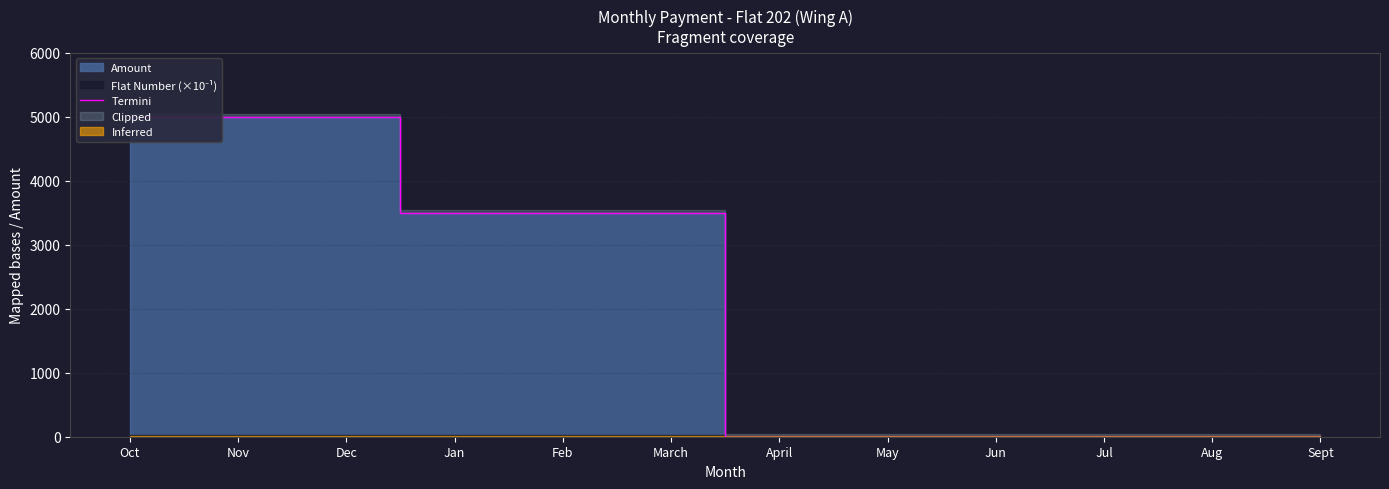

Reading right to left, transcribe all the data shown in this chart.

Sept=0	Aug=0	Jul=0	Jun=0	May=0	April=0	March=3500	Feb=3500	Jan=3500	Dec=5000	Nov=5000	Oct=5000